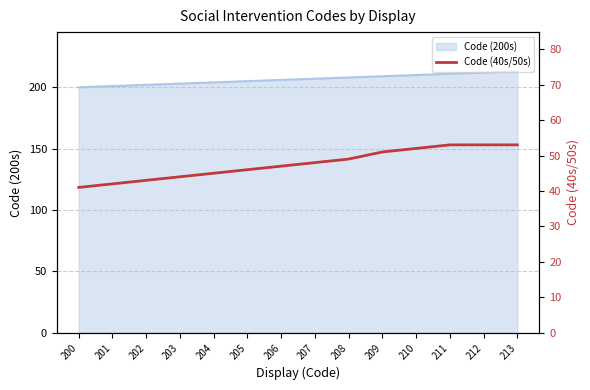

What is the minimum value shown in the chart?

41